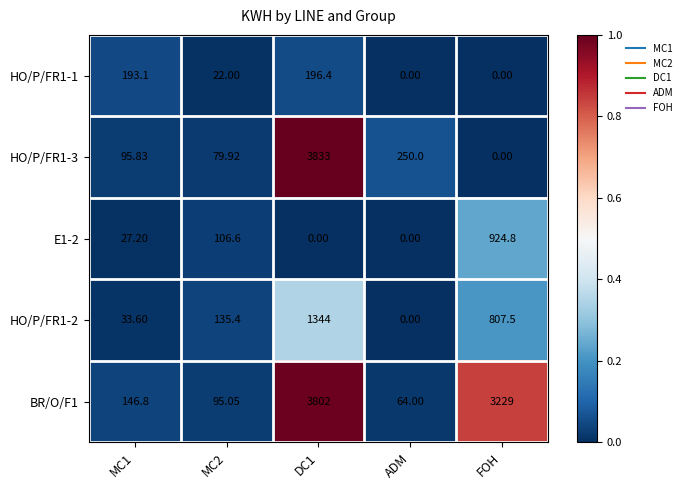

Is the value of BR/O/F1 at MC2 greater than the value of HO/P/FR1-2 at FOH?

No